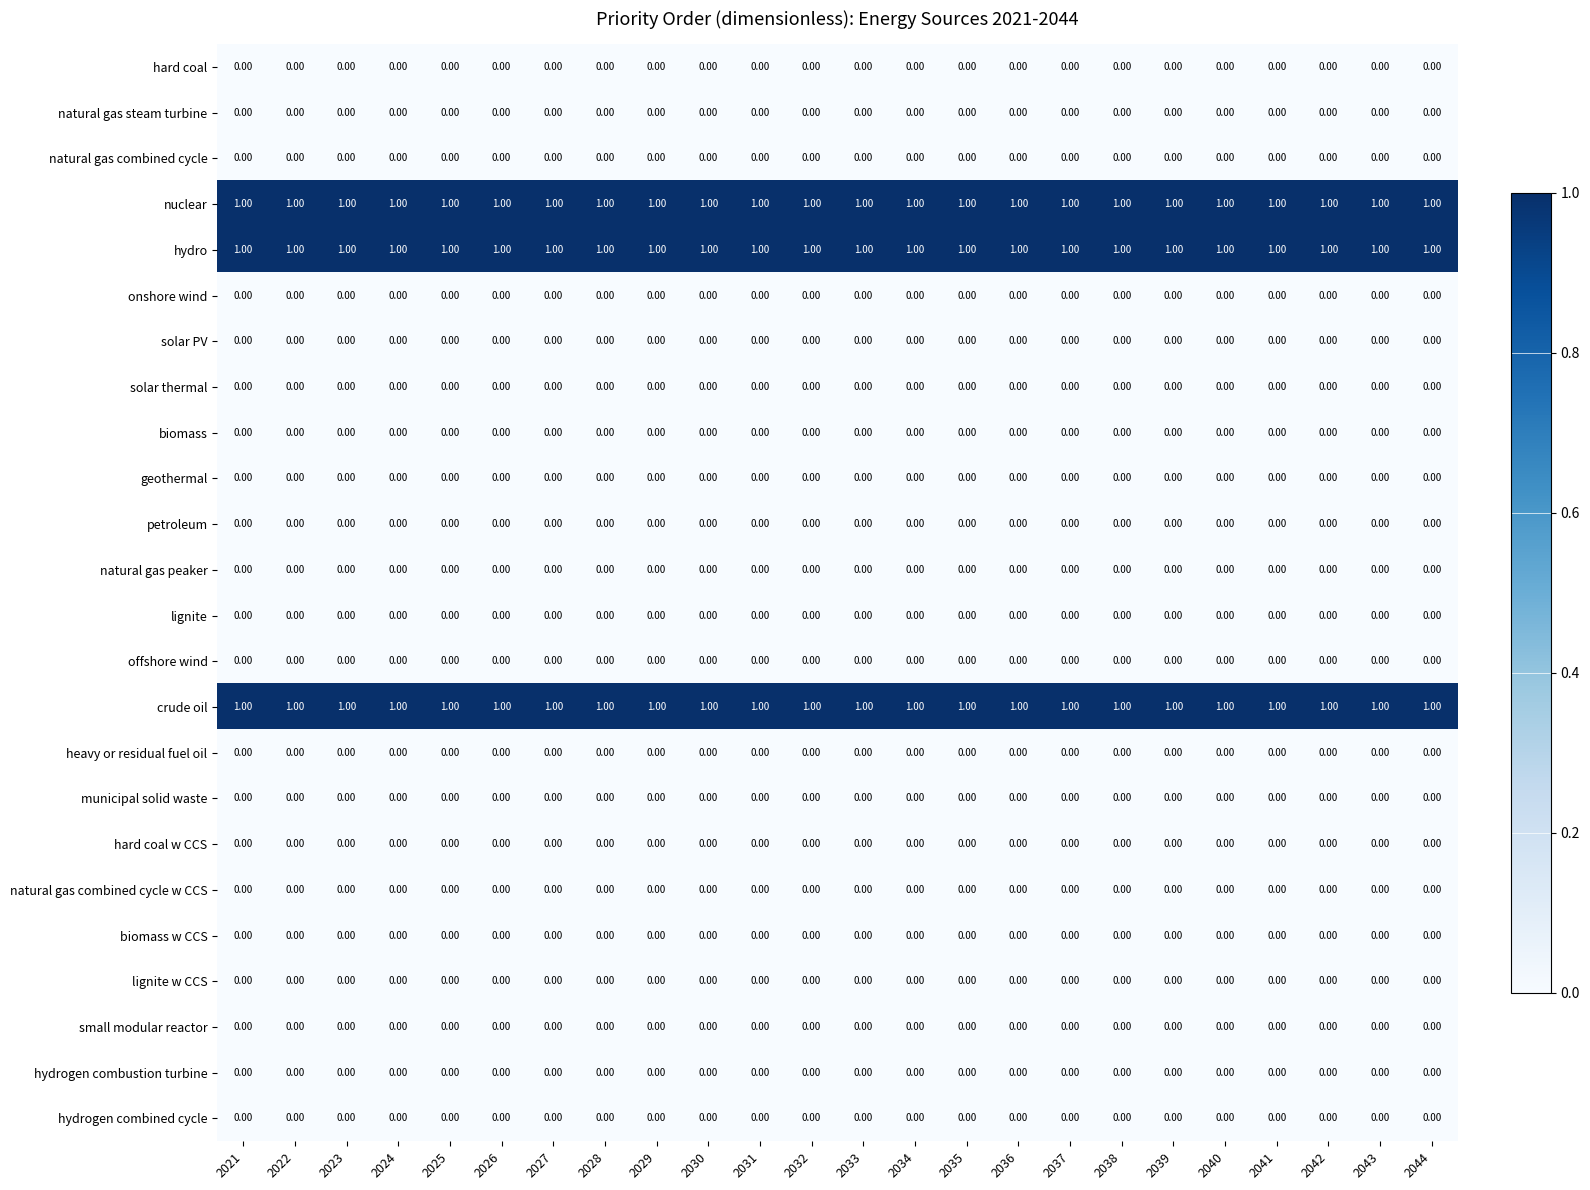

At how many categories does at least one series exceed 0?

24